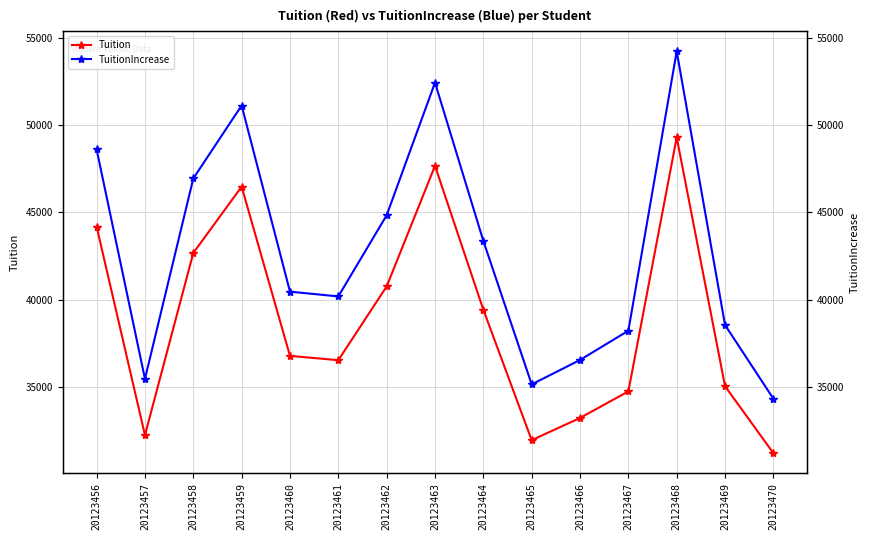

What are all the series names shown in the legend?

Tuition, TuitionIncrease